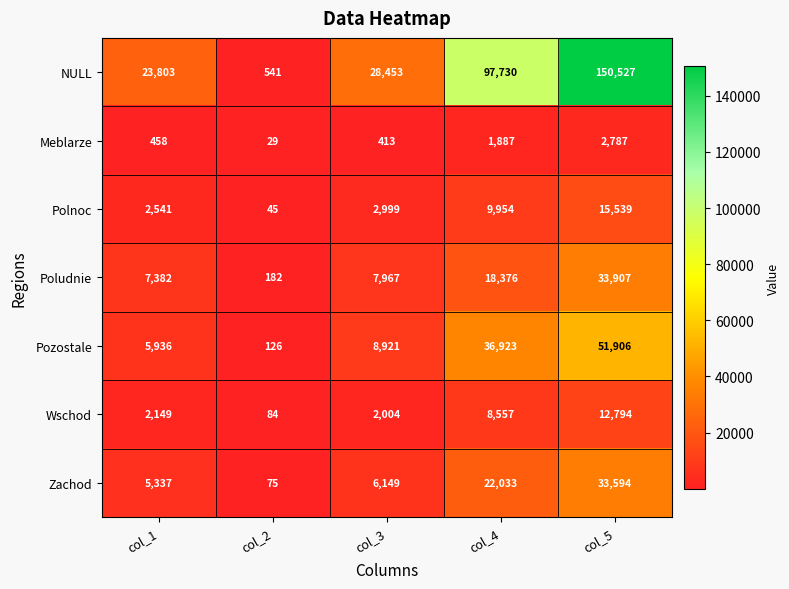

The value of Wschod at col_1 is 3098. True or false?

False